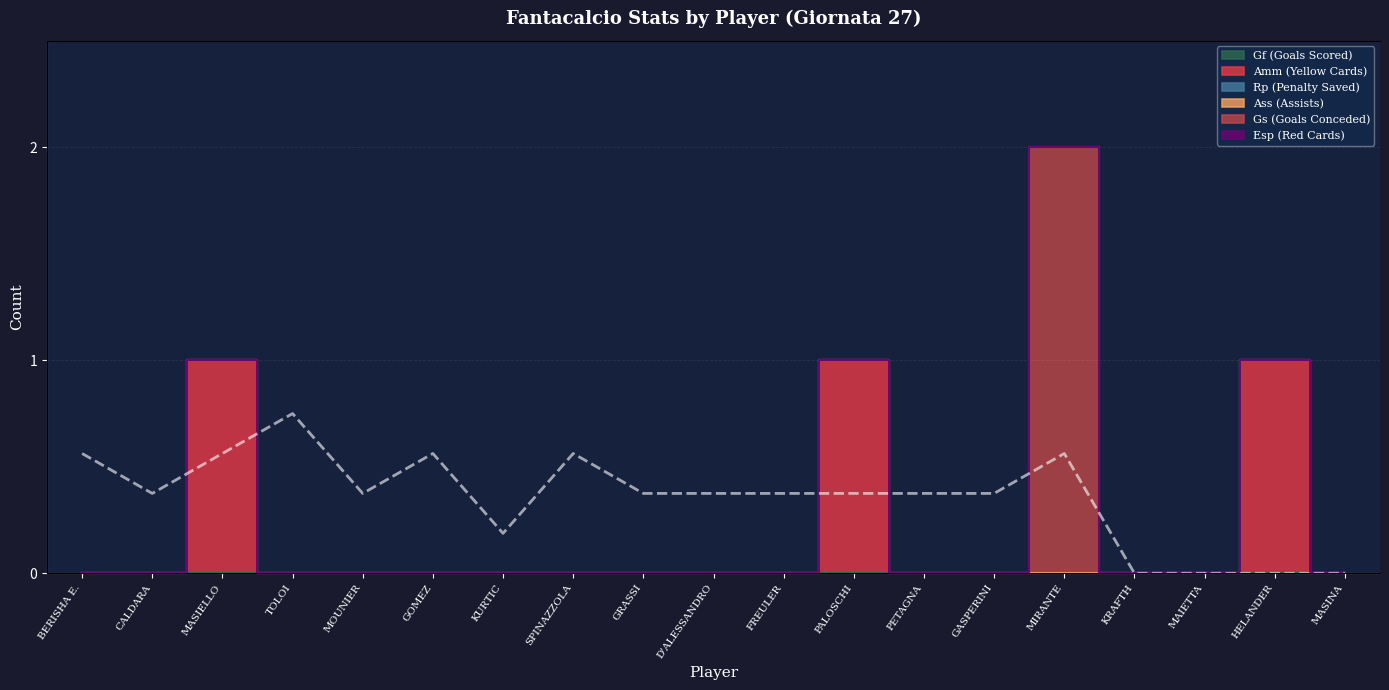

Is it true that the value at GOMEZ is 1.1?

True